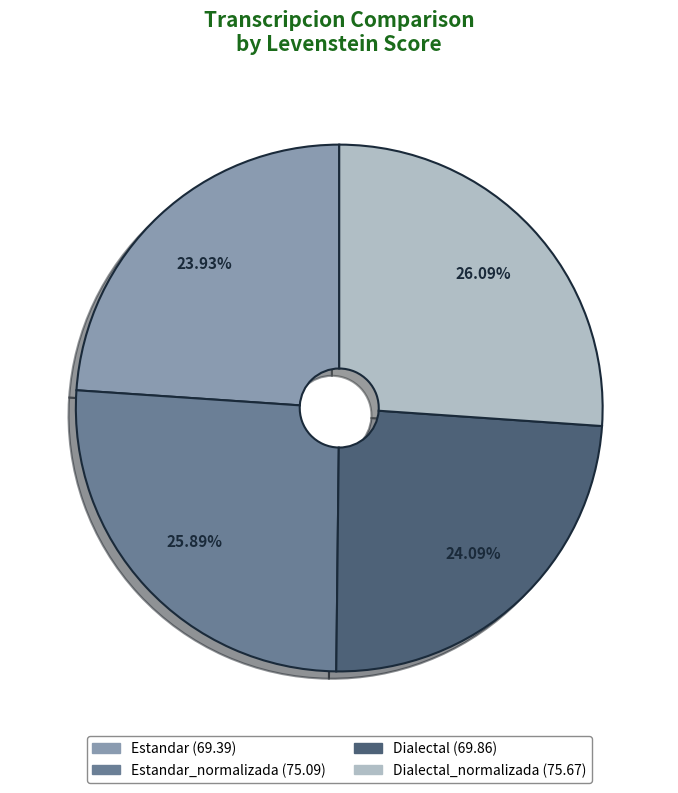

Does any single category account for the majority?

No